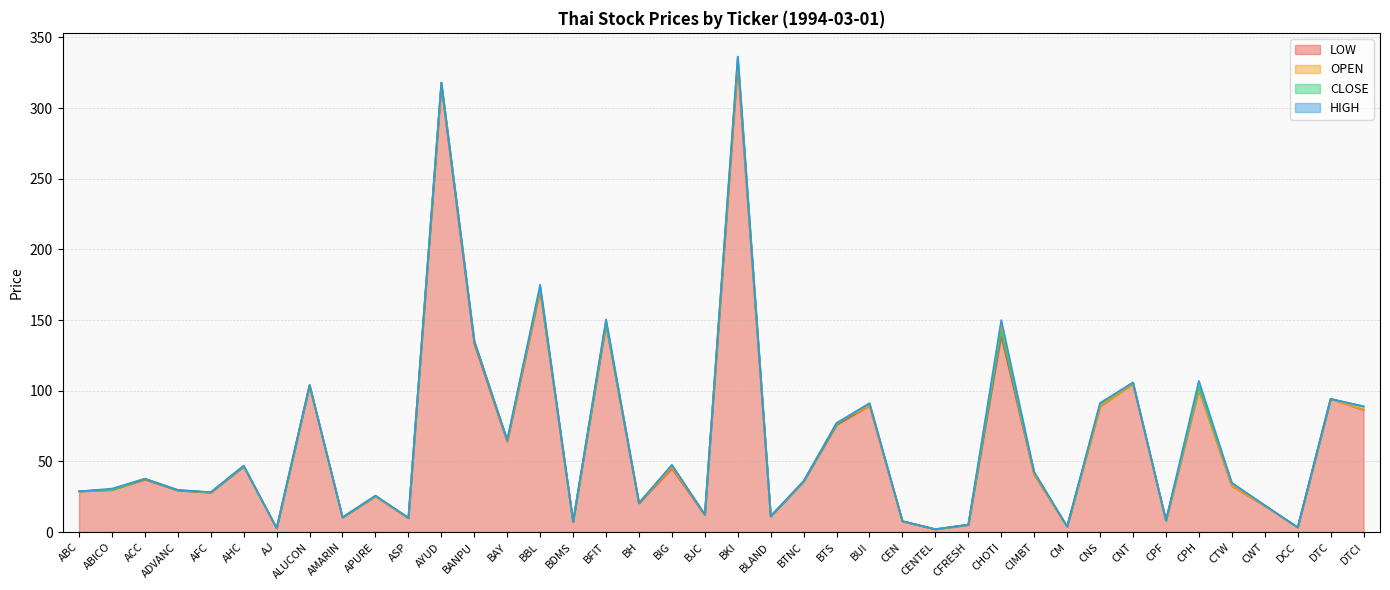

What is the total value across all series at ALUCON?

416.0